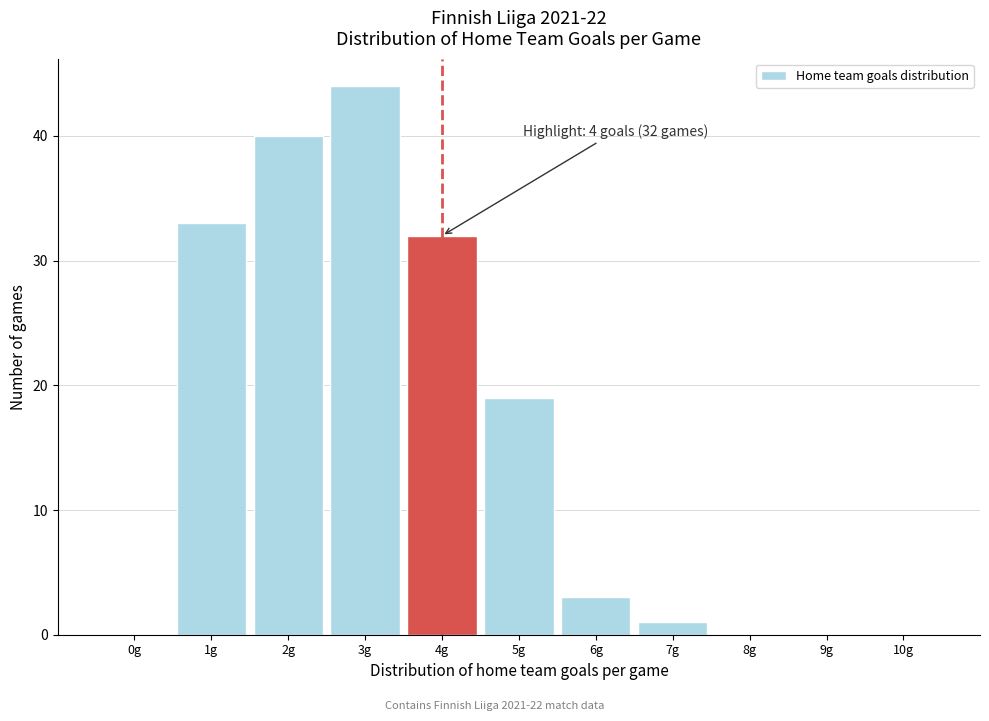

Reading right to left, list all the values displayed in this chart.

10g=0	9g=0	8g=0	7g=1	6g=3	5g=19	4g=32	3g=44	2g=40	1g=33	0g=0